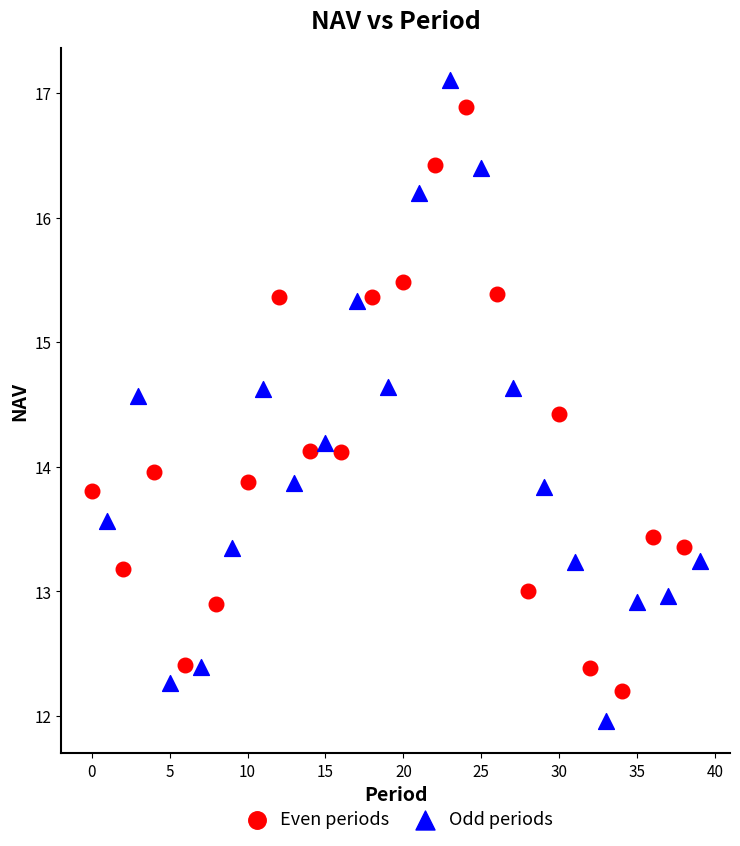

Which series reaches the minimum Y coordinate?

Odd periods